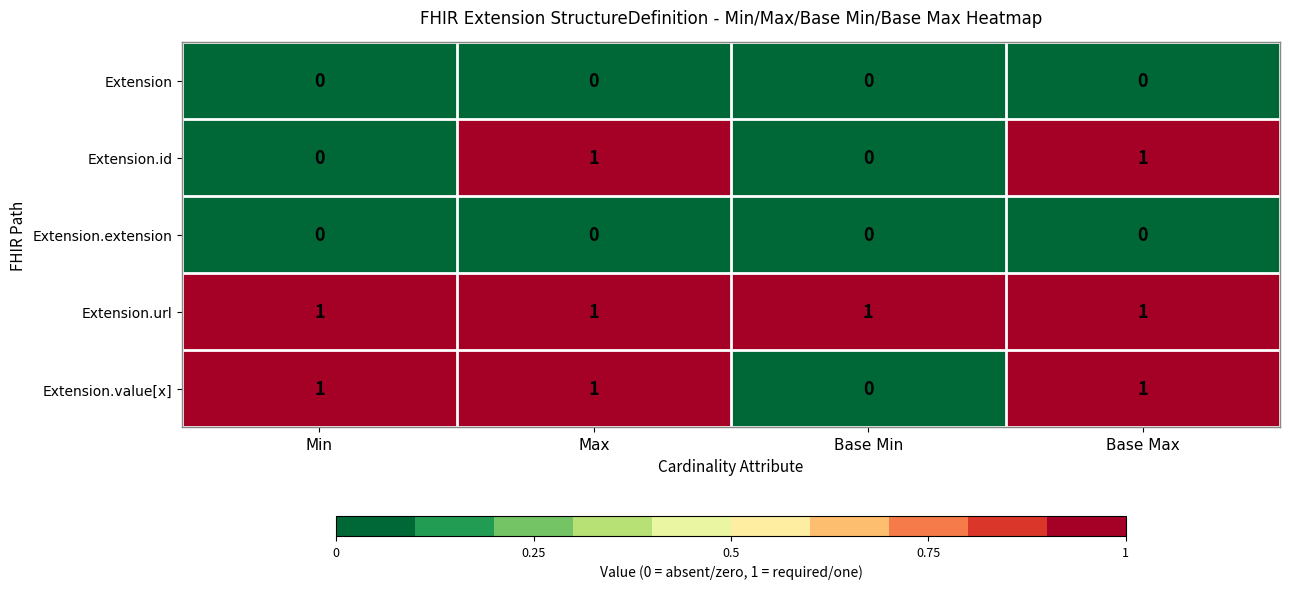

At how many categories does at least one series exceed 0?

4